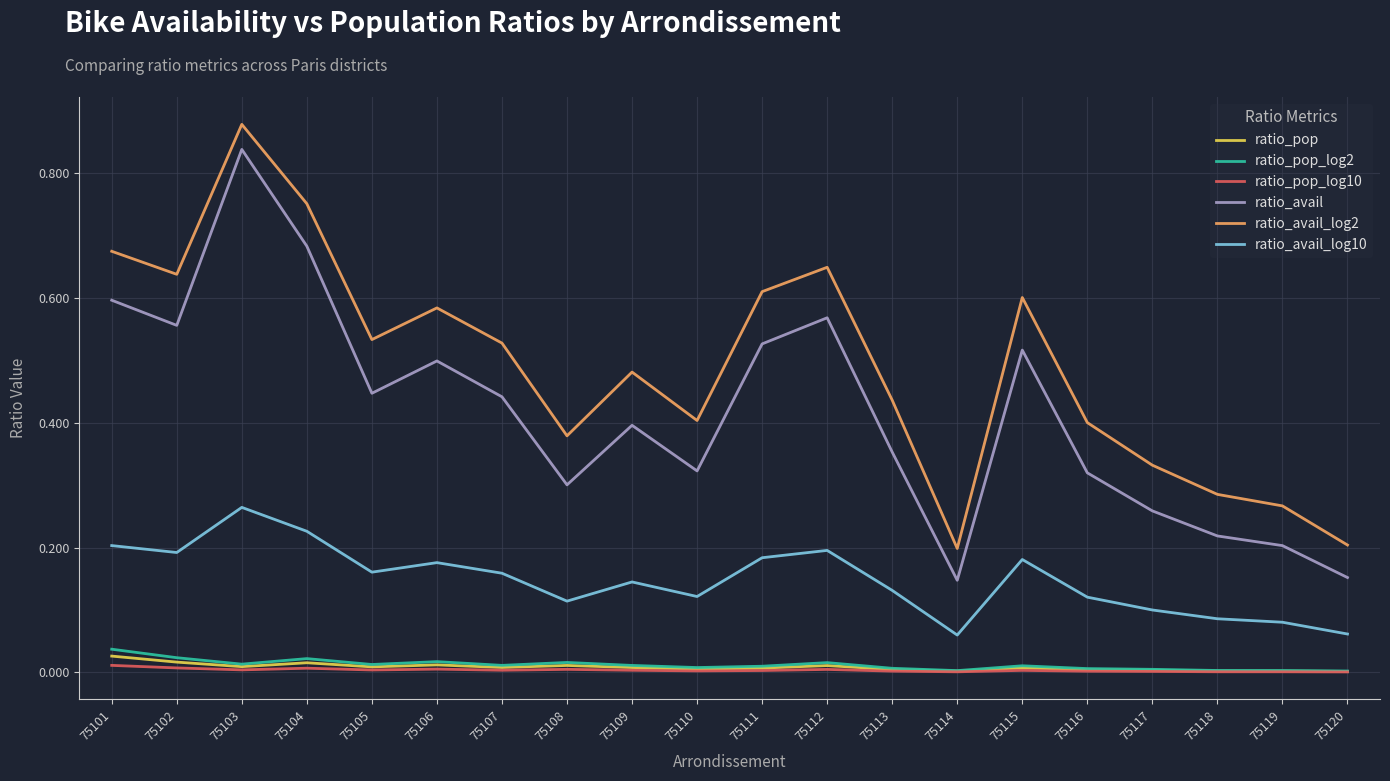

Which series has the largest range (max minus min)?

ratio_avail